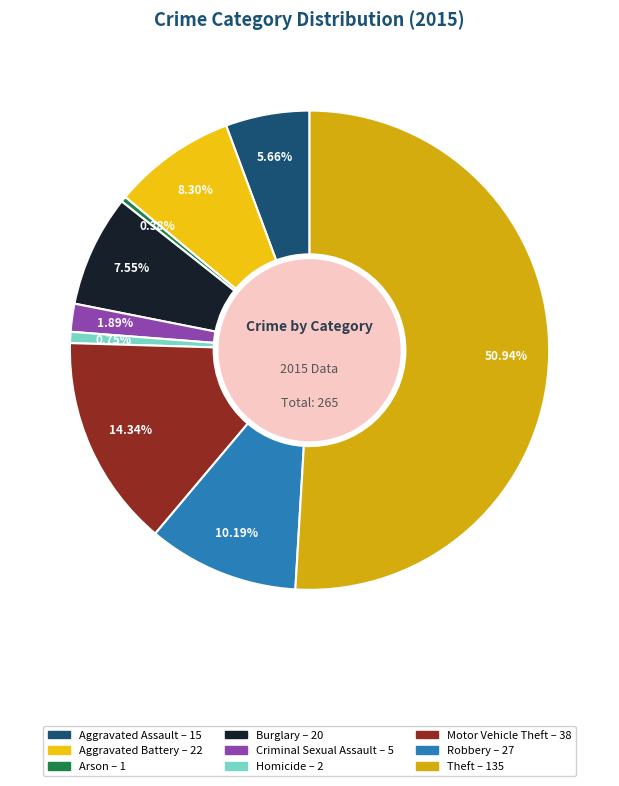

What percentage is the Aggravated Assault slice, to the nearest percent?

6%